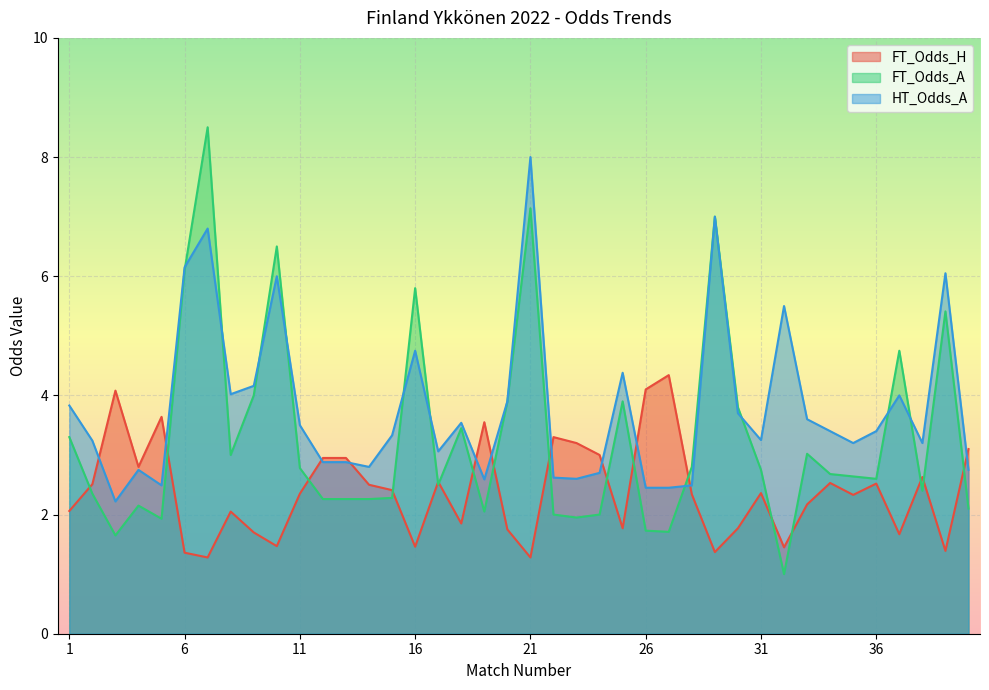

The value of HT_Odds_A at 6 is 6.2. True or false?

True